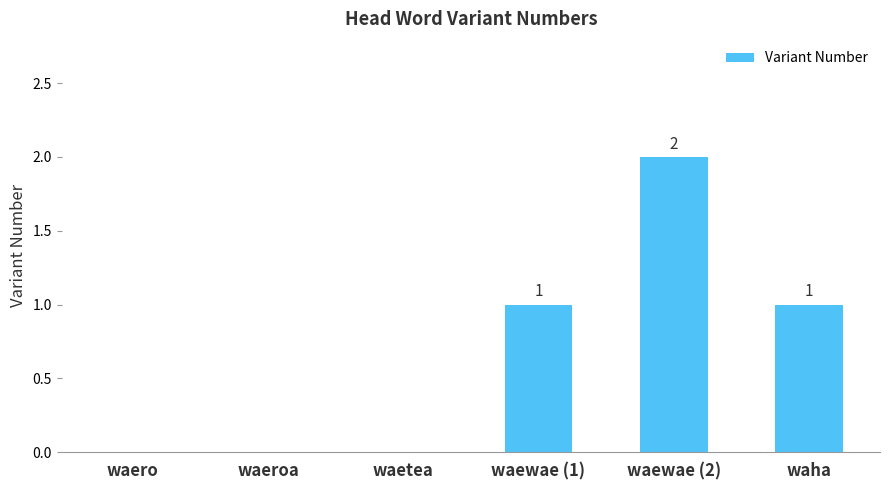

How many values are between 0 and 1?

5